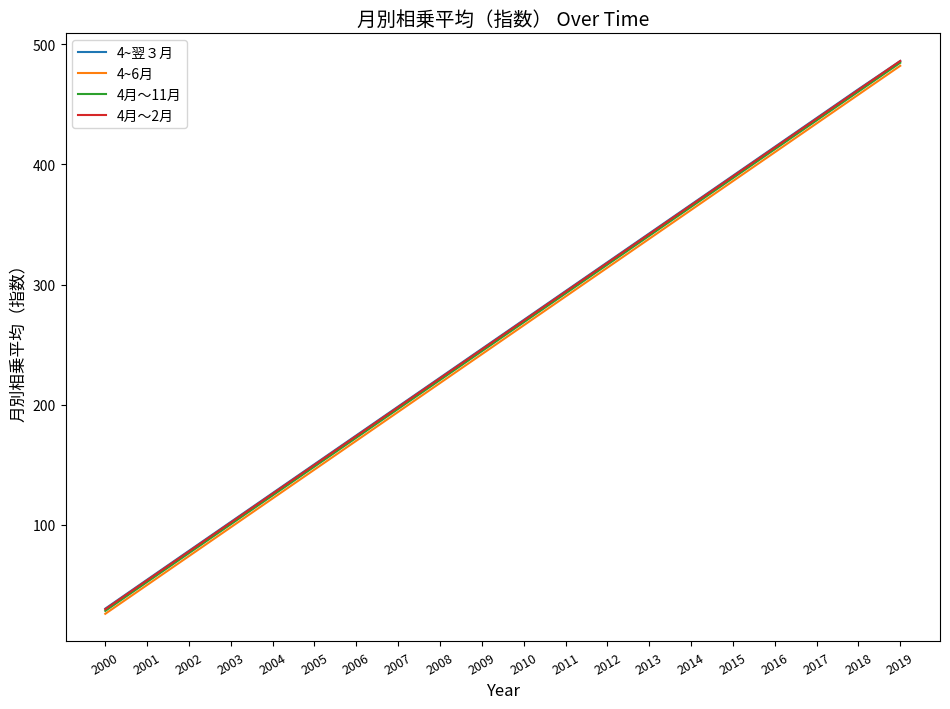

Read the 4~6月 value at 2001.

50.0